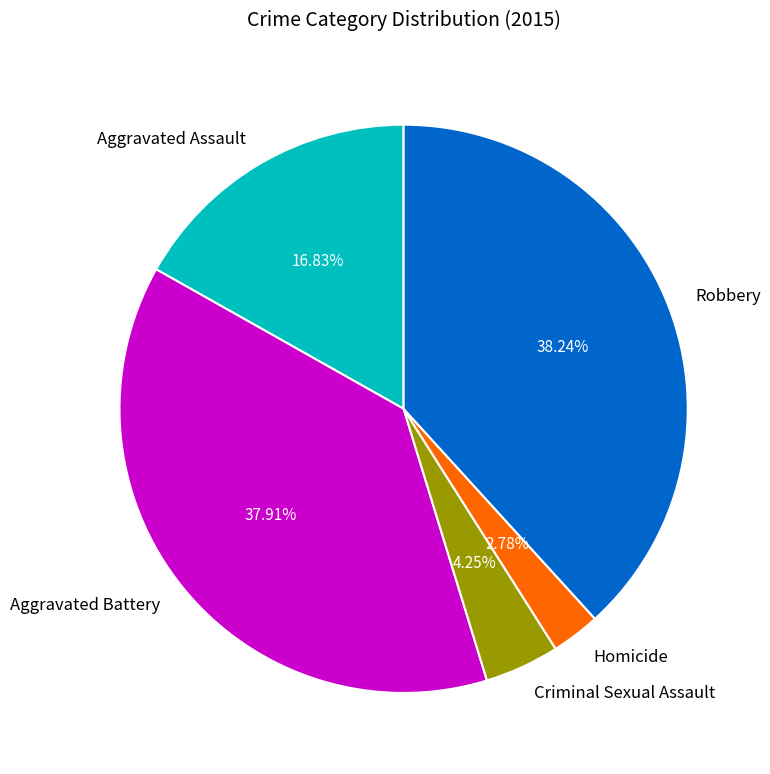

Which category has the smallest portion of the pie?

Homicide